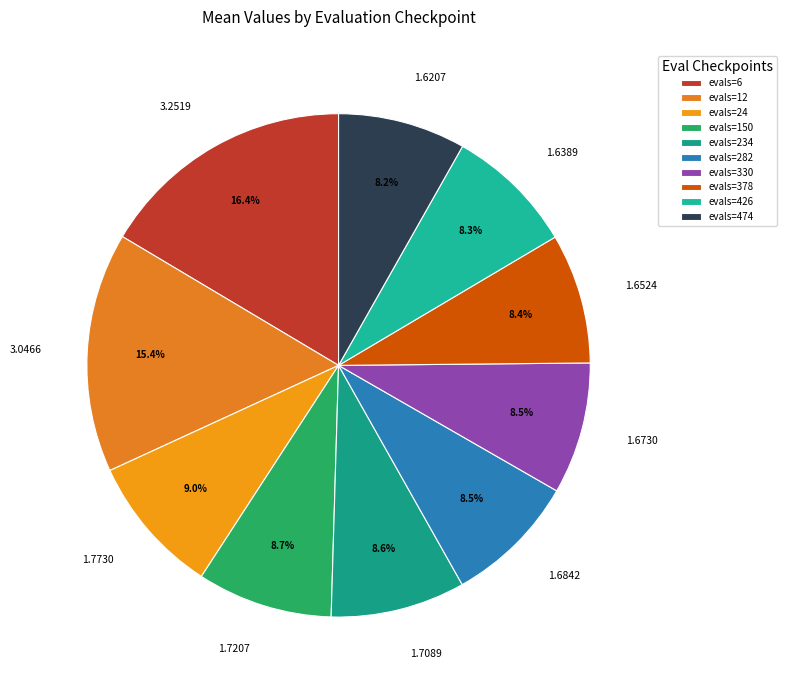

How much of the chart is everything except evals=234?

91.3%